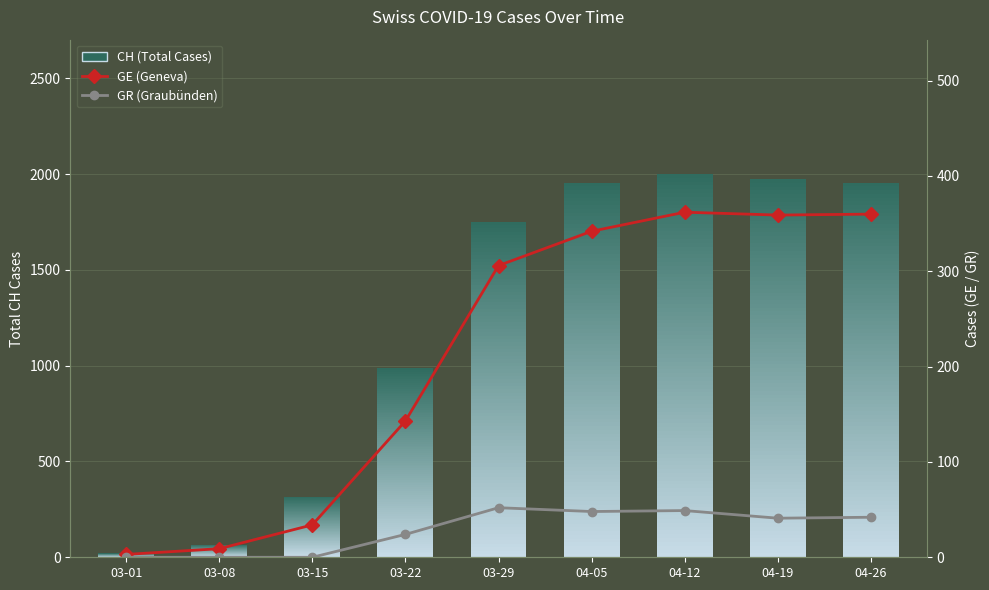

Which series changed the most between 03-22 and 04-05?

GE (Geneva)